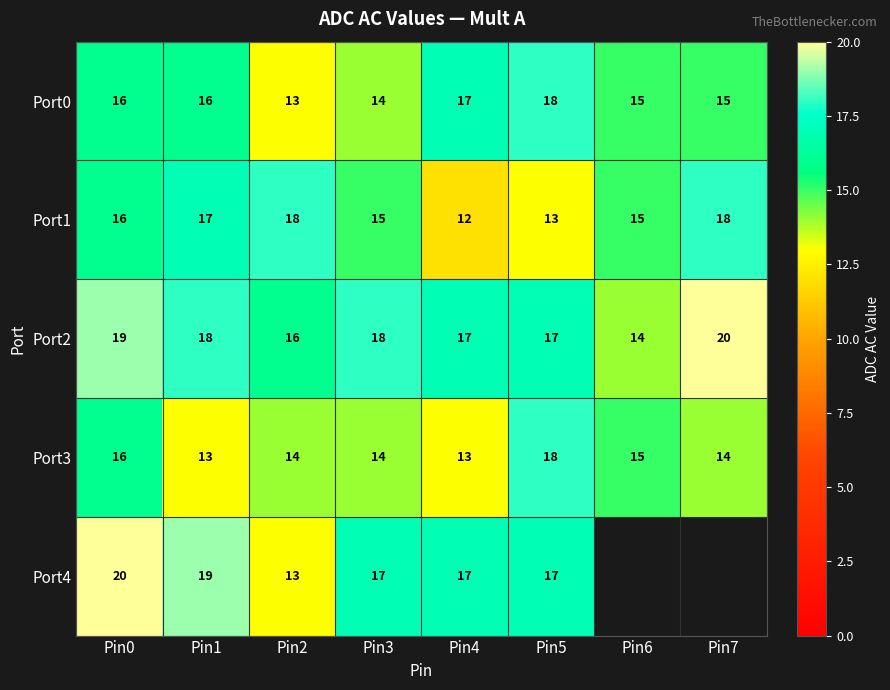

What is the difference between the Port0 values at Pin5 and Pin3?

4